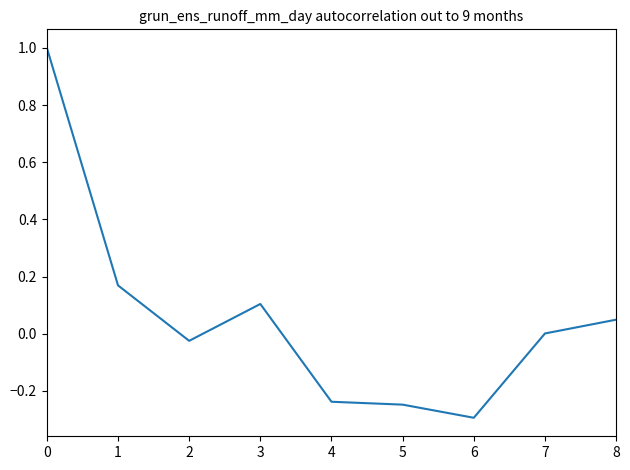

What is the smallest value displayed?

-0.3